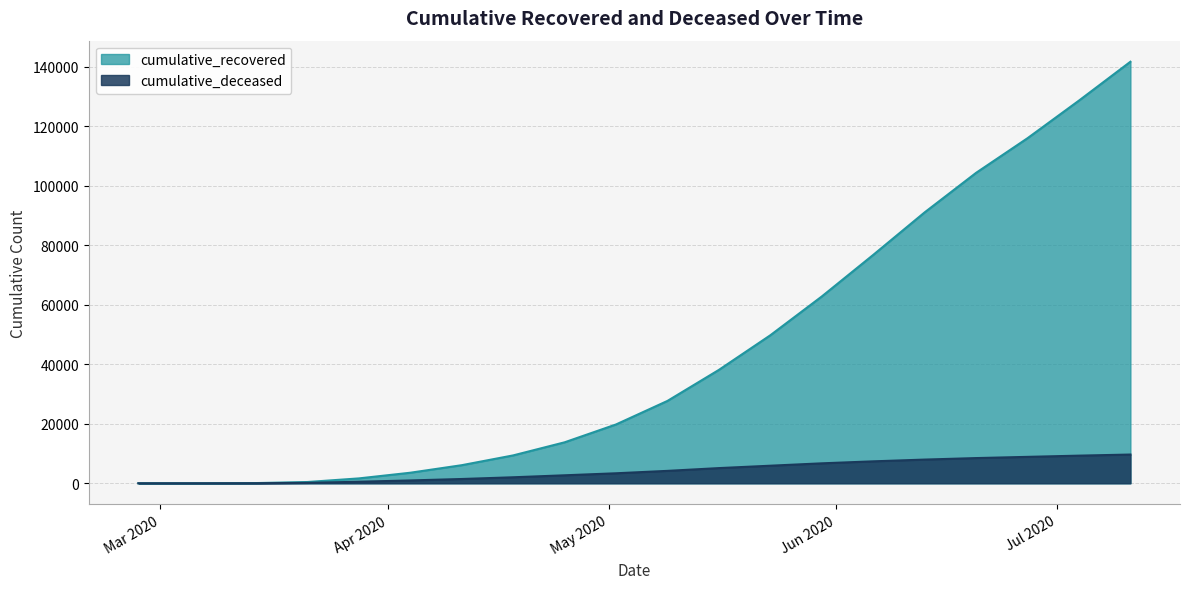

Rank the series by their average value, from highest to lowest.

cumulative_recovered, cumulative_deceased